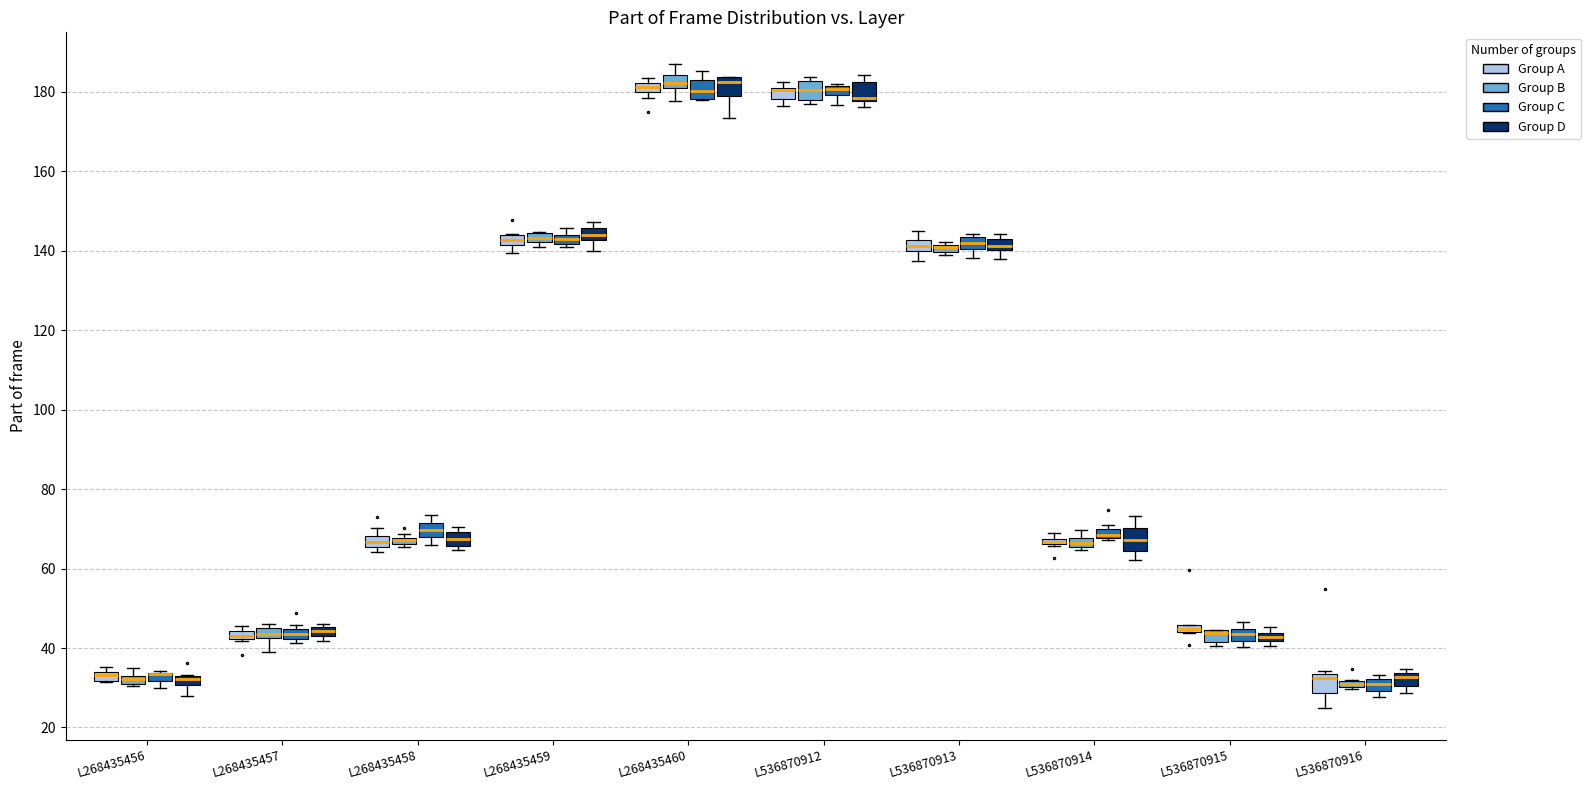

Where is the lower edge of the box for L268435458 (Group A) on the y-axis? The values are not printed on the chart, so give them approximately, as read against the axis.

66